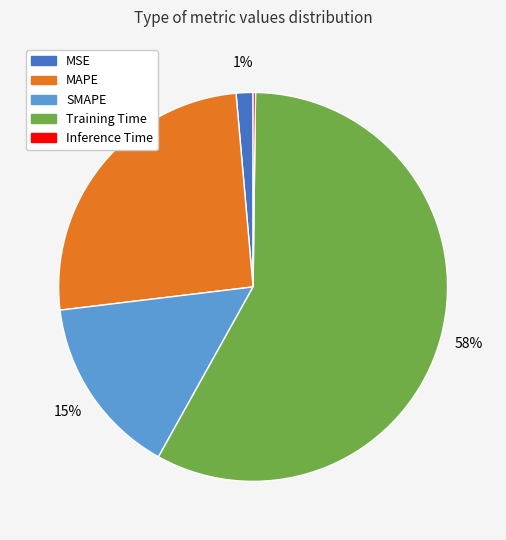

To the nearest percent, what percentage of the pie is MAPE?

26%